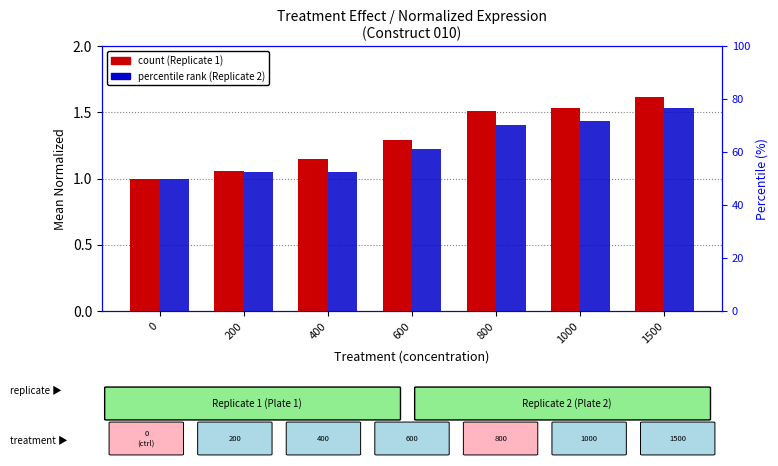

Is it true that count (Rep1) equals 1.3 at 600?

True